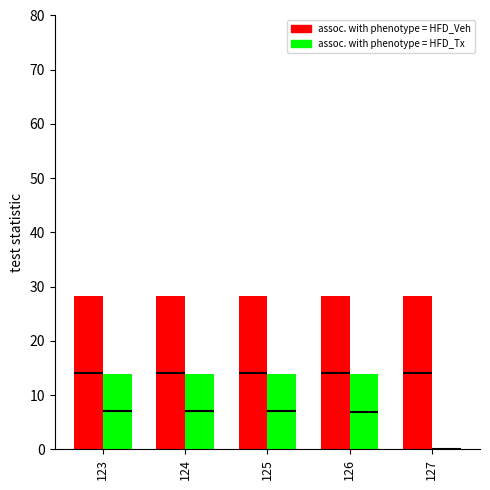

What value does the col_2 (assoc. with phenotype = HFD_Tx) series have at 125?

13.9